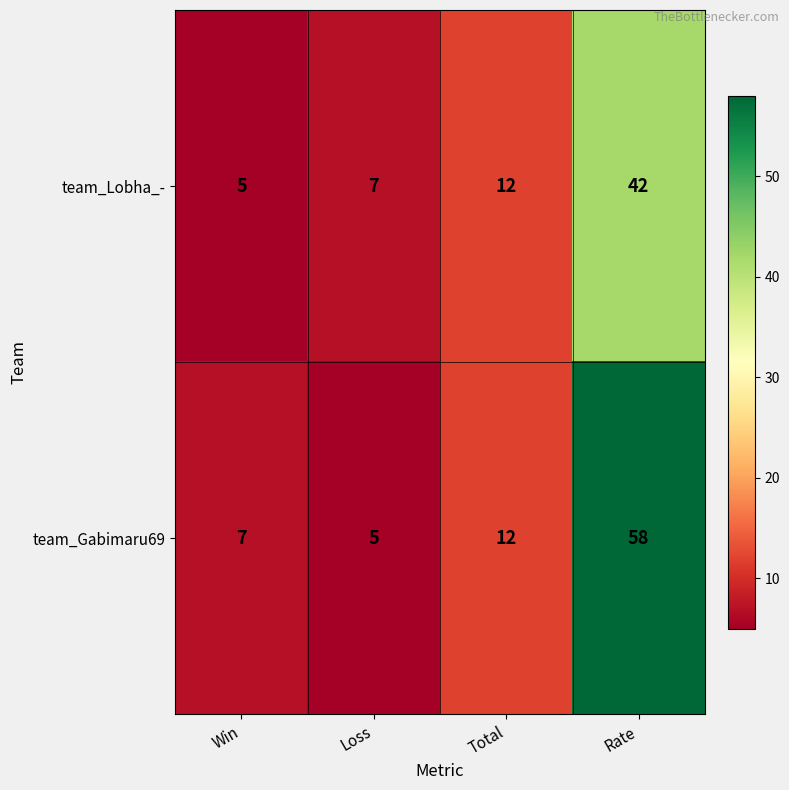

Where is team_Lobha_- nearest to the value 23?

Total